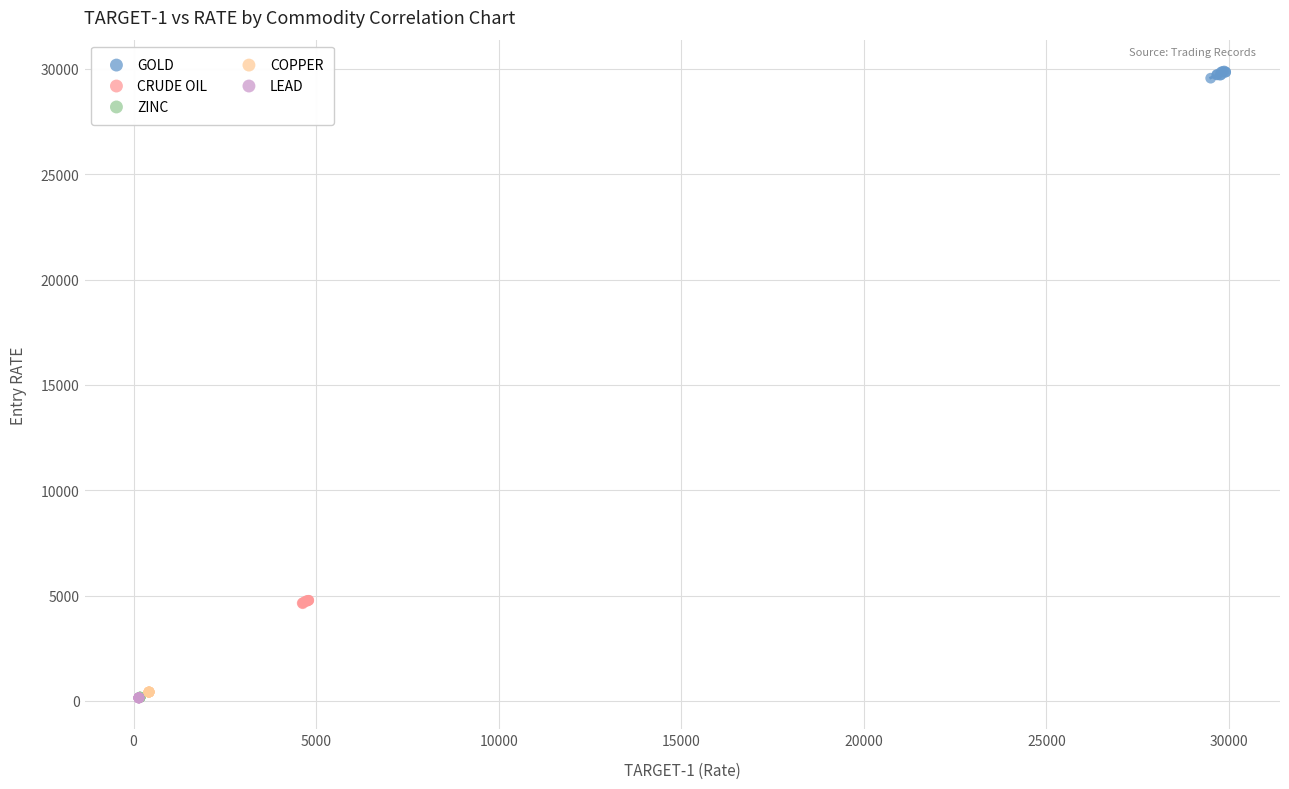

Which series contains the highest Y value?

GOLD